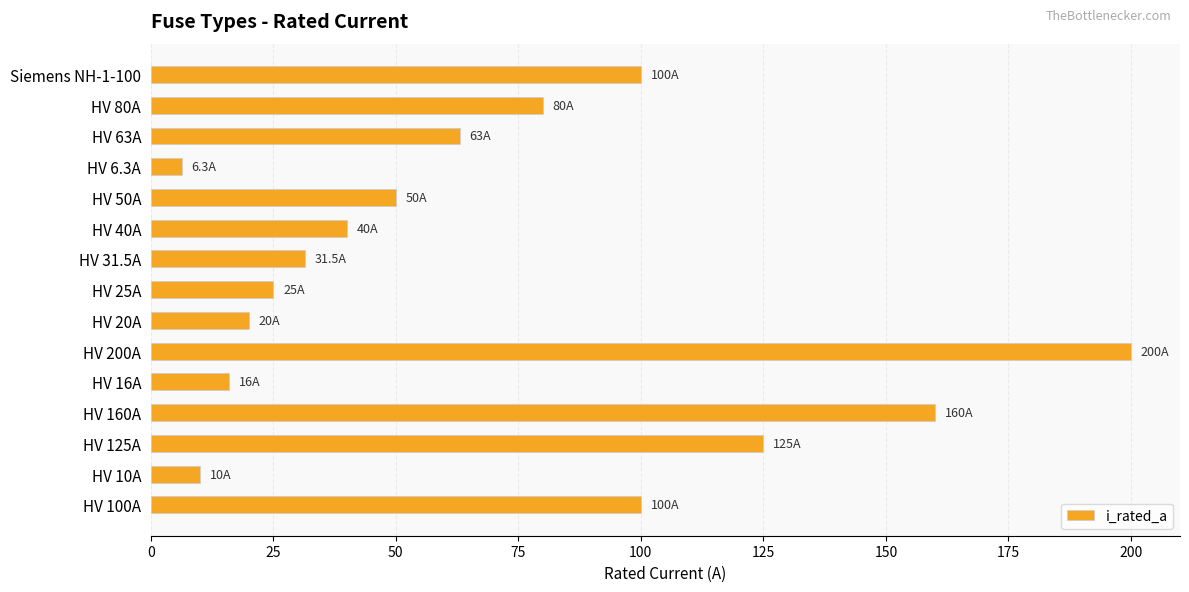

Are the bars grouped side by side (vs. stacked)?

No